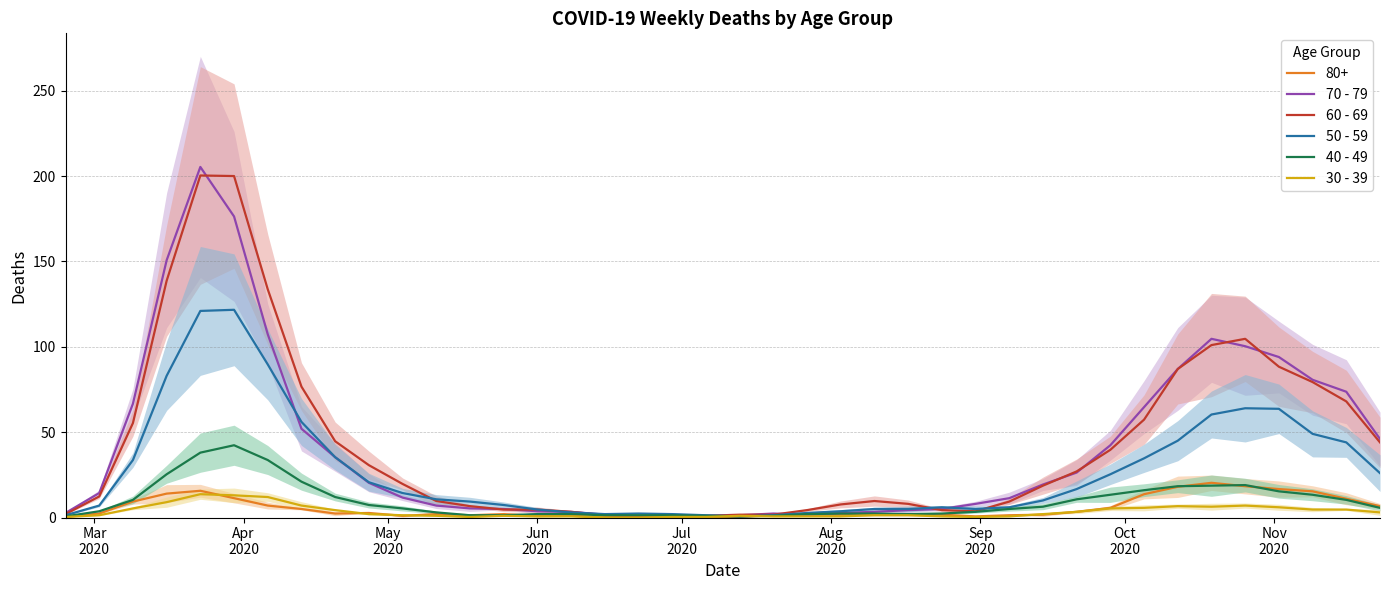

True or false: 70 - 79 has more than 1 points higher than both neighbors.

True